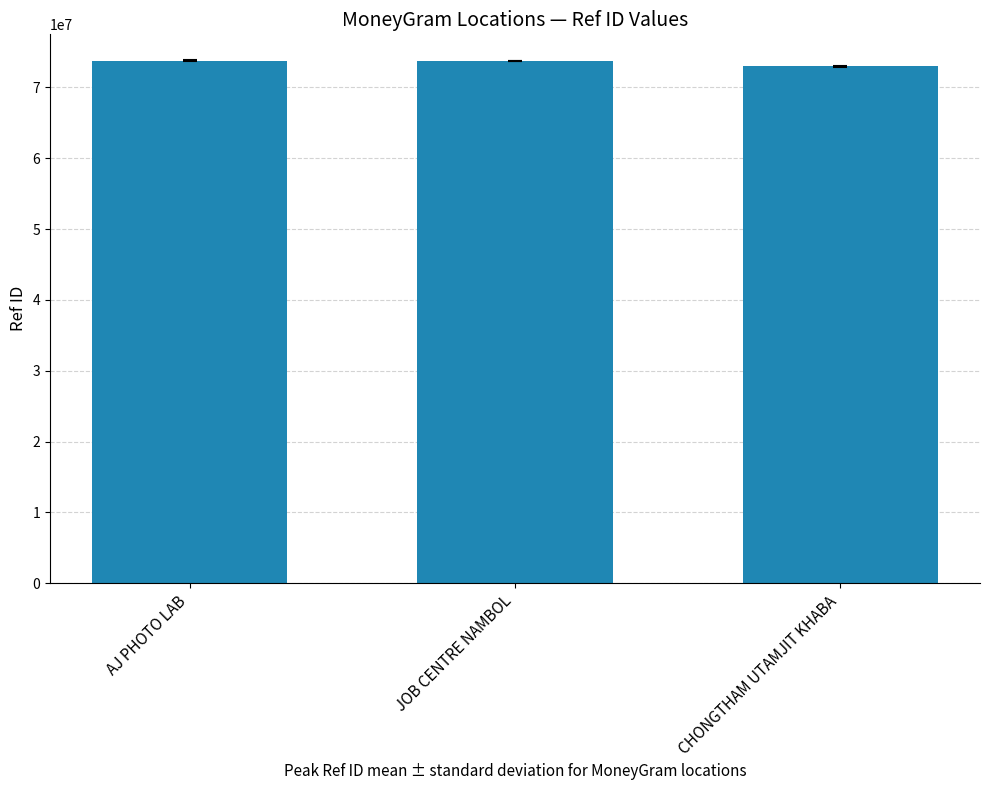

What is the maximum value shown in the chart?

73756527